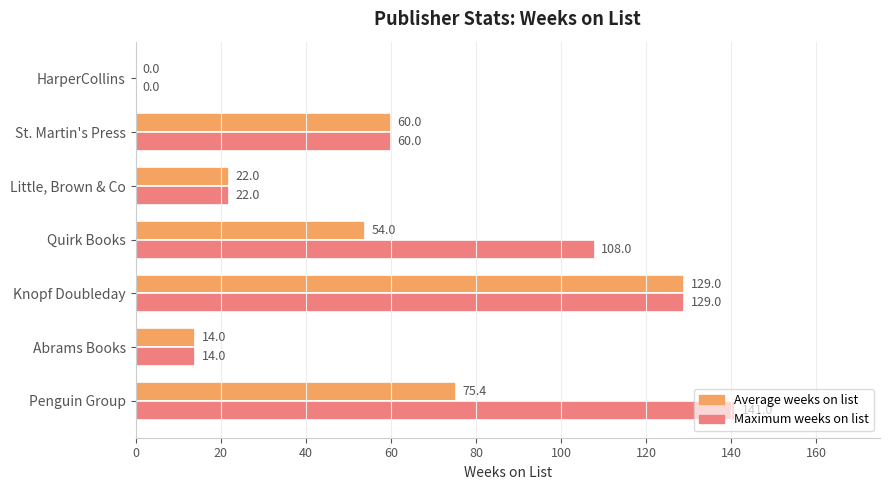

At which label is Maximum weeks on list closest to 70?

St. Martin's Press